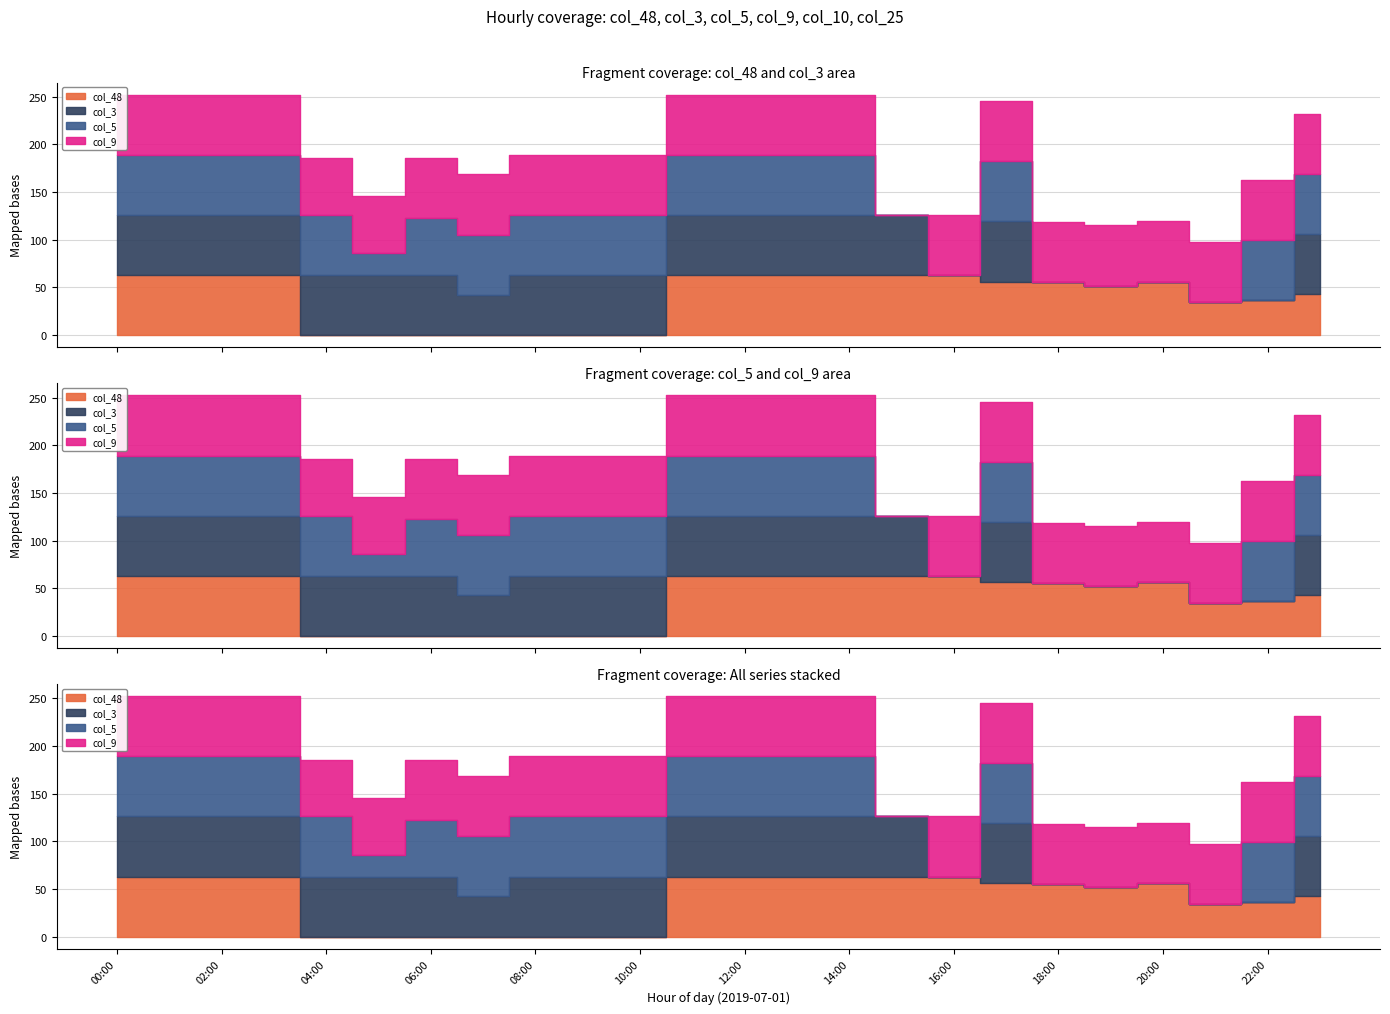

True or false: col_10 has more than 0 points higher than both neighbors.

True